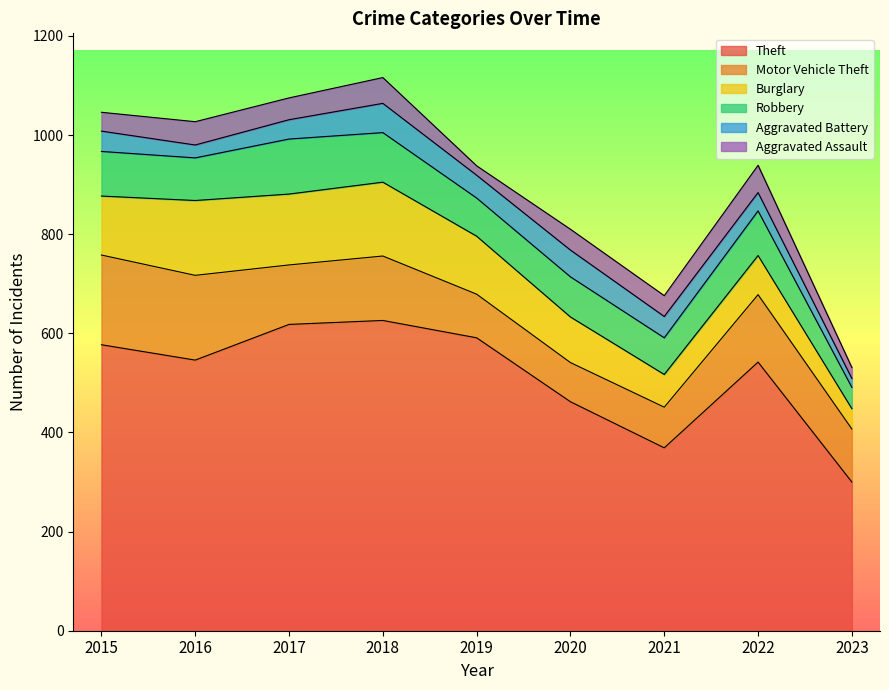

Reading left to right, extract all data points from this chart.

Theft: 577	546	618	626	591	462	369	542	300
Motor Vehicle Theft: 181	171	120	130	88	79	82	136	107
Burglary: 119	151	143	149	117	92	66	79	41
Robbery: 90	86	111	100	77	81	74	90	43
Aggravated Battery: 41	26	39	59	46	54	43	37	18
Aggravated Assault: 38	47	44	52	19	42	42	55	22